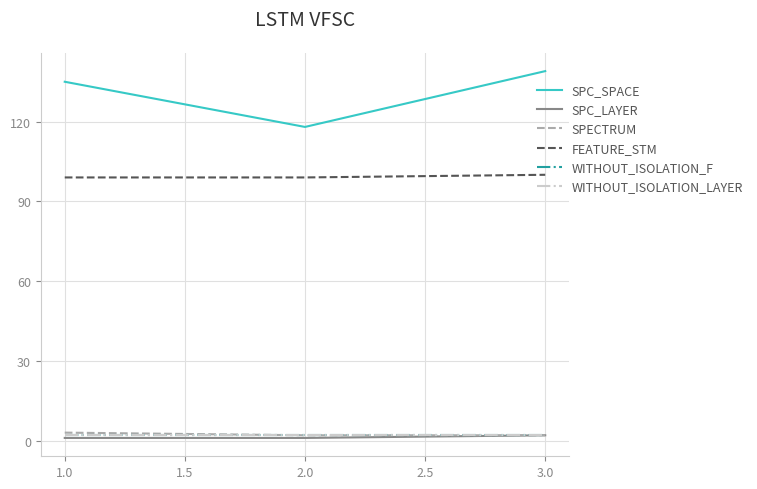

What is the highest value of the FEATURE_STM series?

100